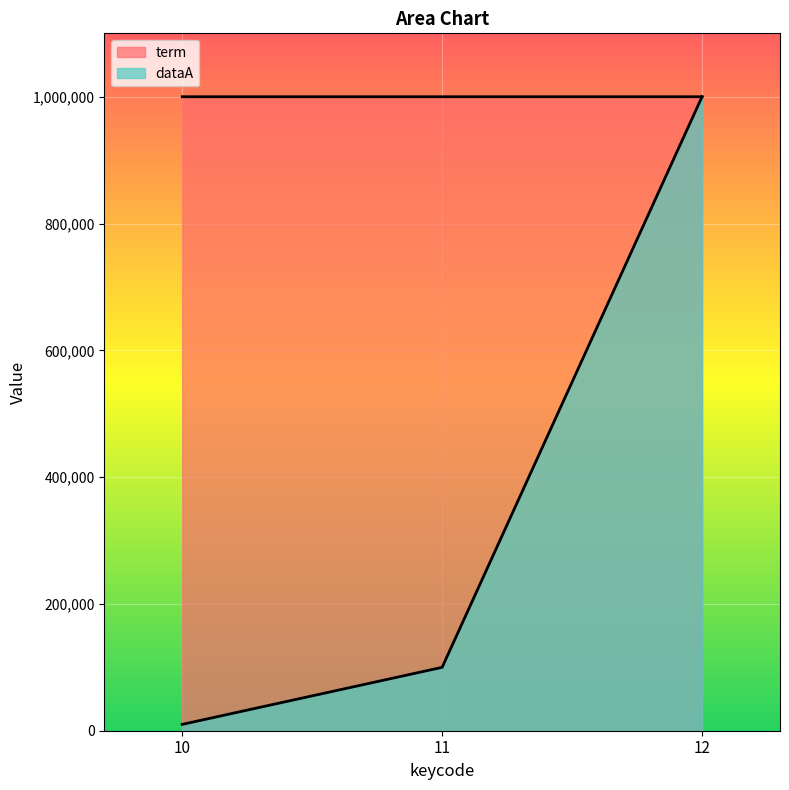

What are all the series names shown in the legend?

term, dataA